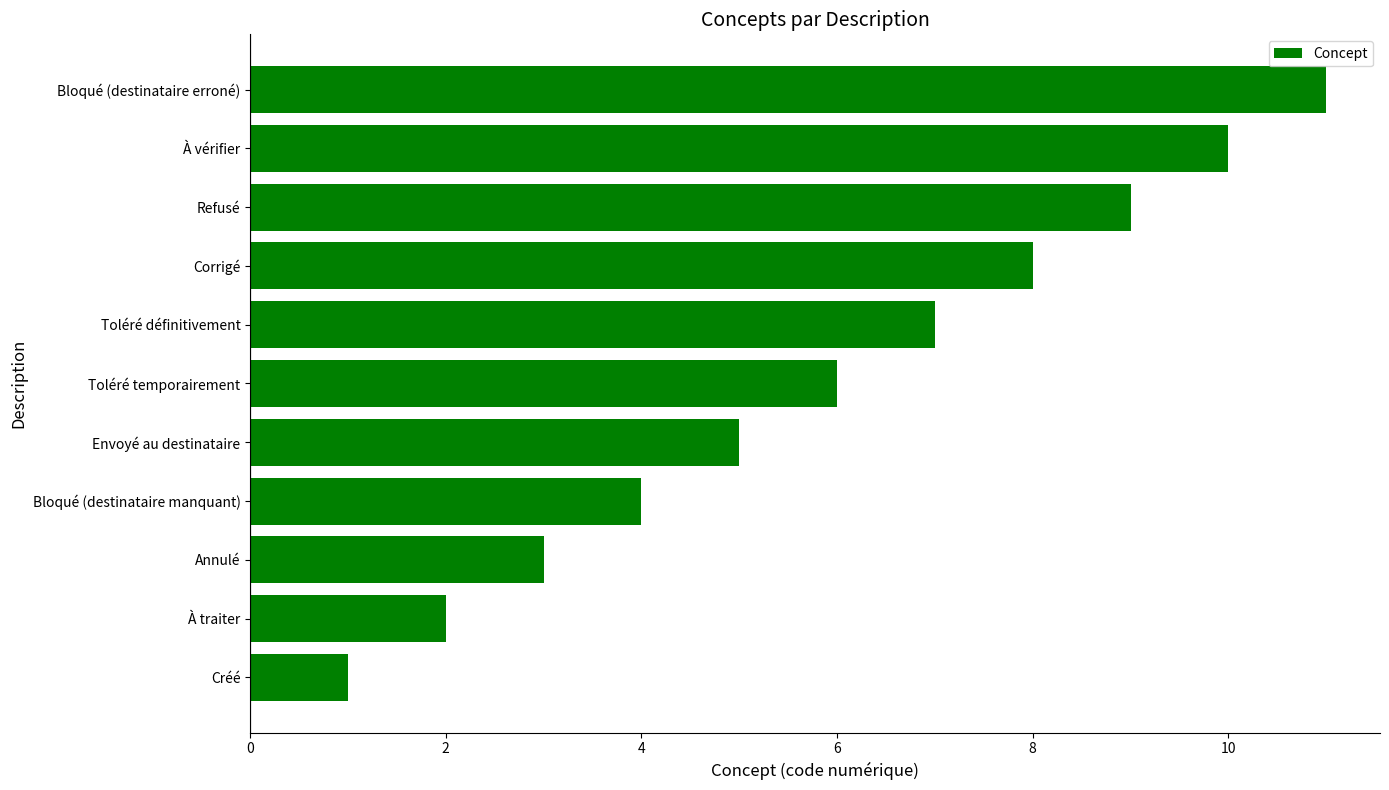

What is the ratio of the value at À traiter to the value at Bloqué (destinataire manquant)?

0.5